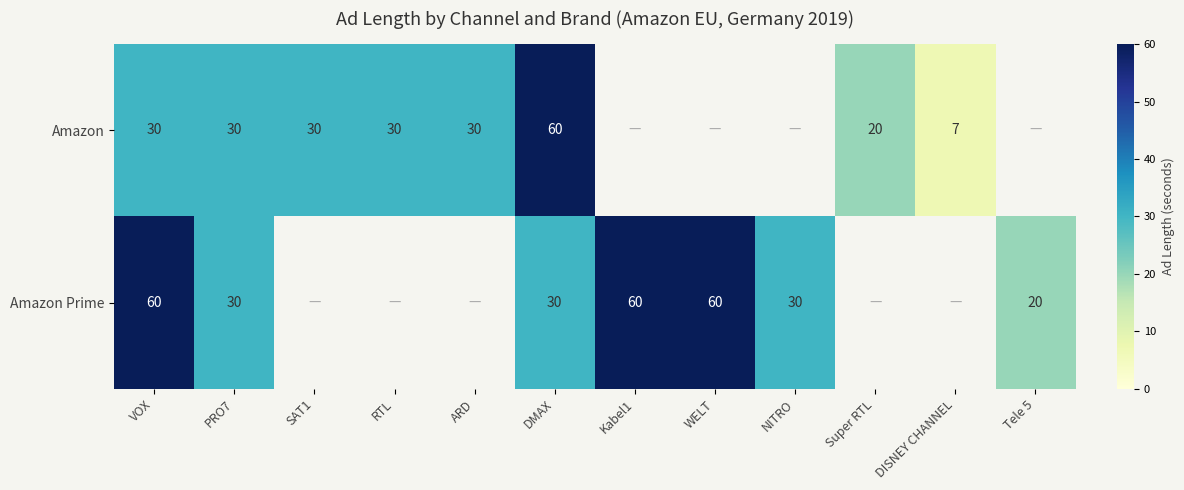

Is it true that Amazon Prime equals 30 at NITRO?

True